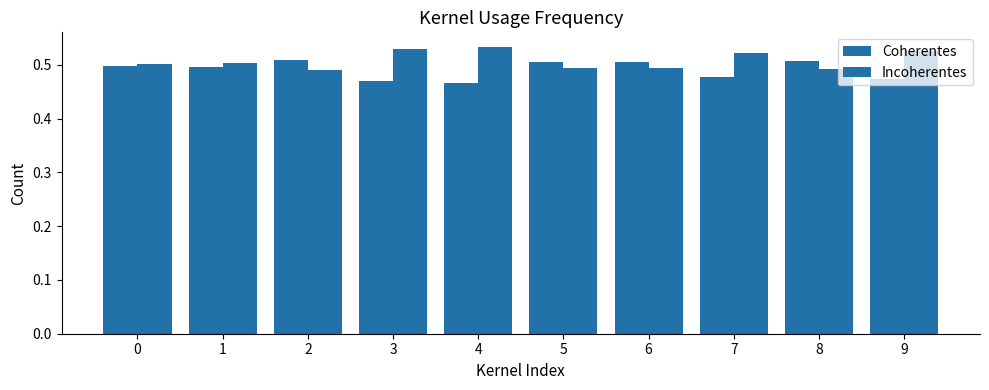

What is the maximum value for Coherentes?

0.5